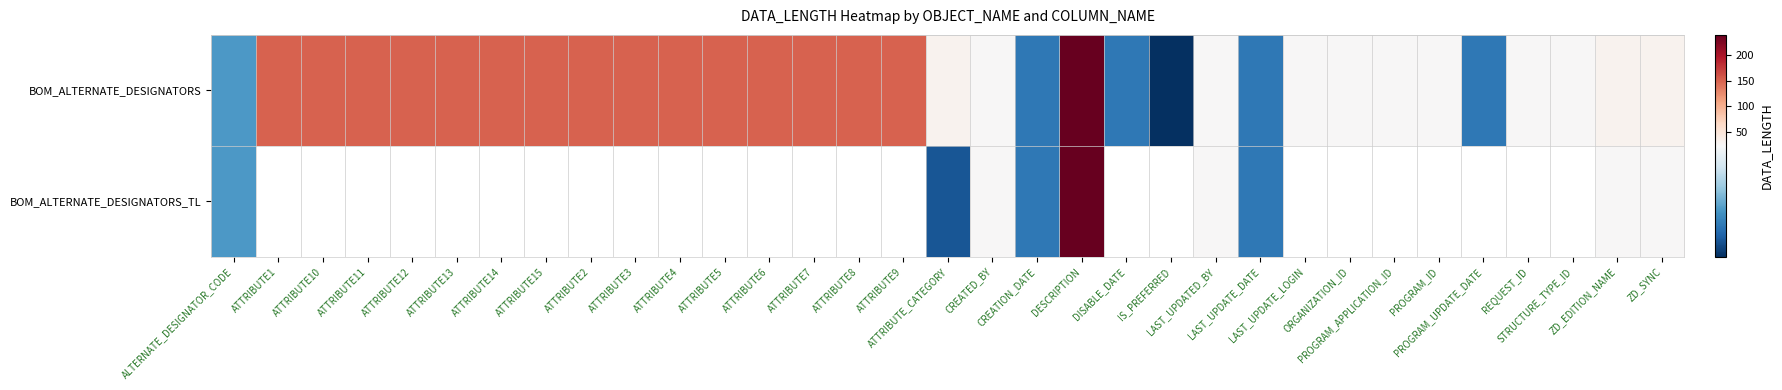

At which category is the sum across all series the highest?

DESCRIPTION